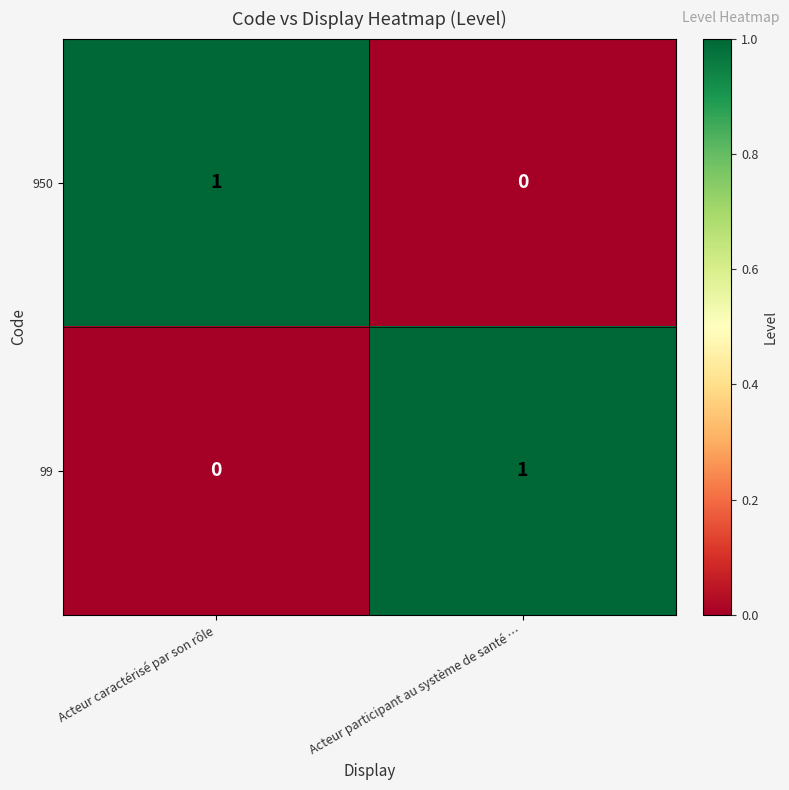

What is the spread (max minus min) of values at Acteur caractérisé par son rôle?

1